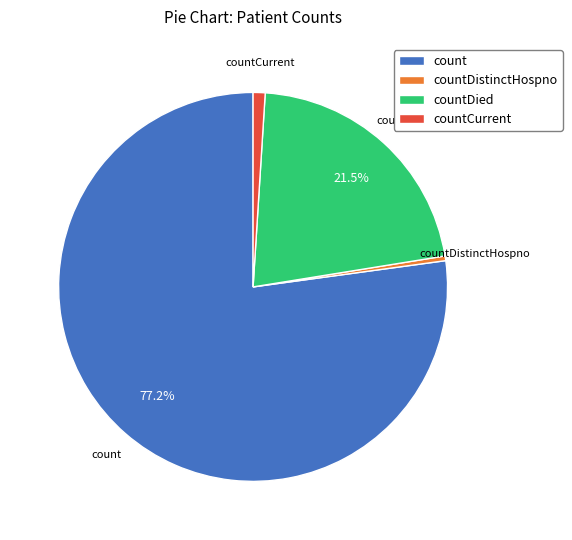

What is the majority slice?

count